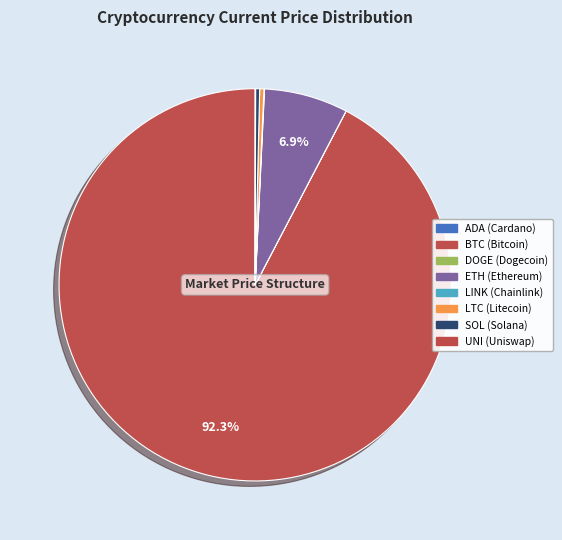

Which slice is the smallest?

doge